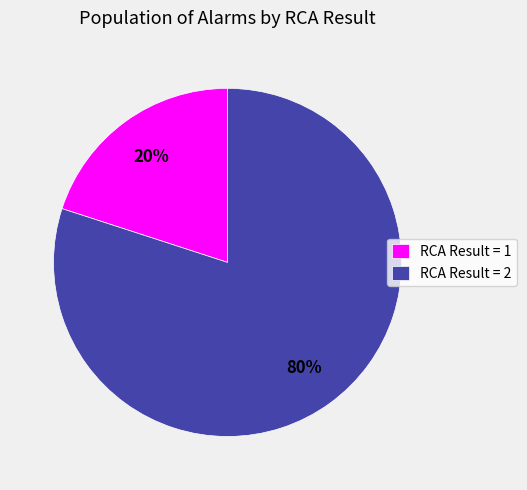

Approximately how many times larger is the value at RCA Result = 2 compared to RCA Result = 1?

4.0